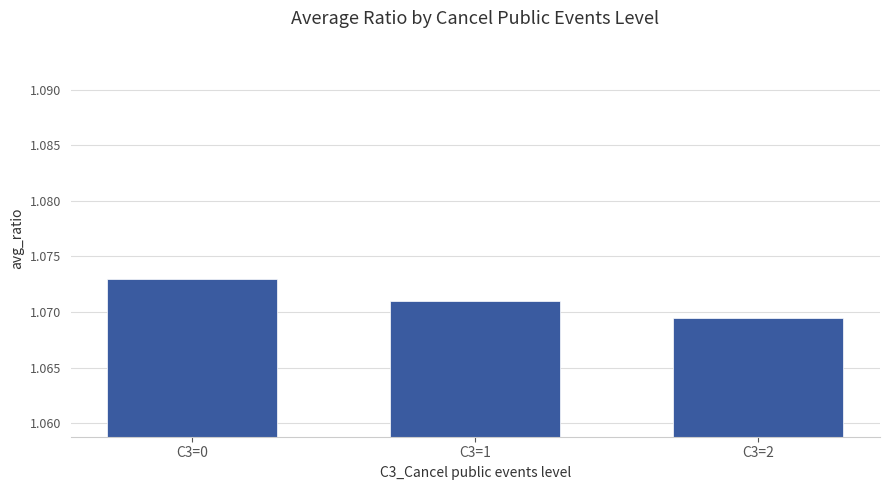

How many values are between 1 and 2?

3